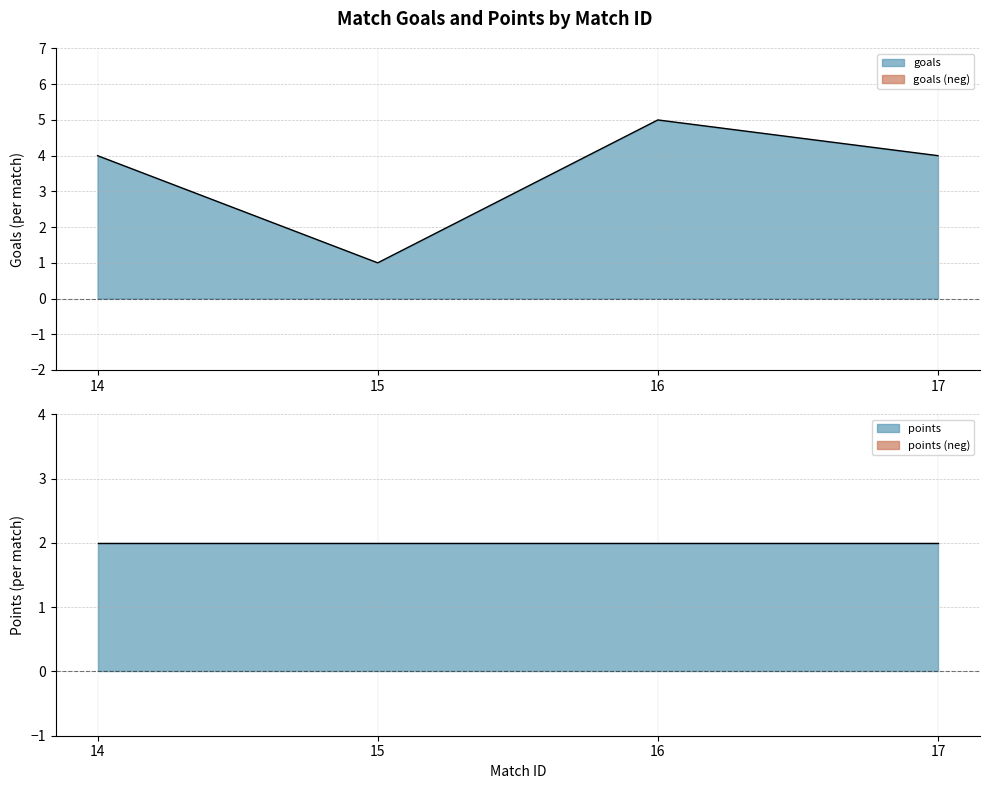

The goals series shows 0 at 15. True or false?

False